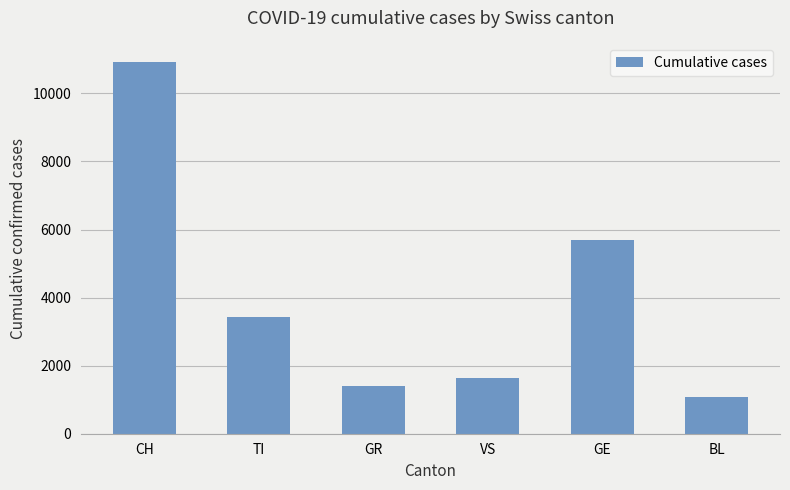

Reading left to right, transcribe all the data shown in this chart.

10921	3417	1413	1644	5697	1082